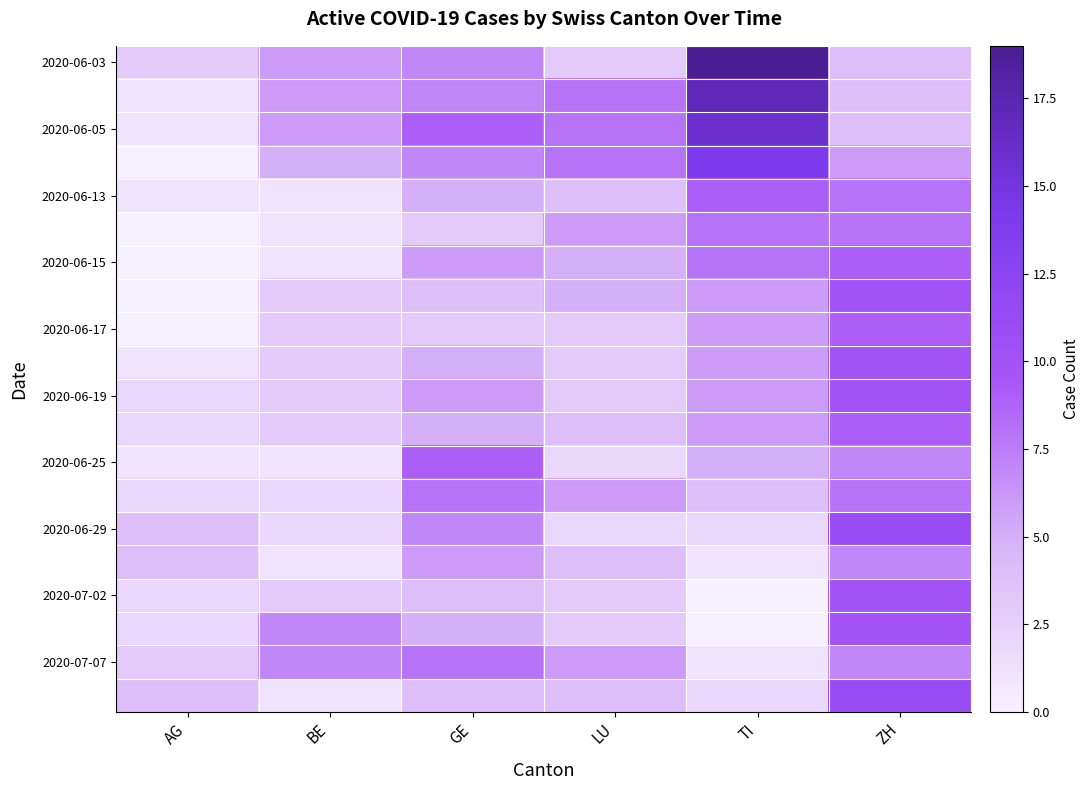

Between LU and BE, which is larger?

BE